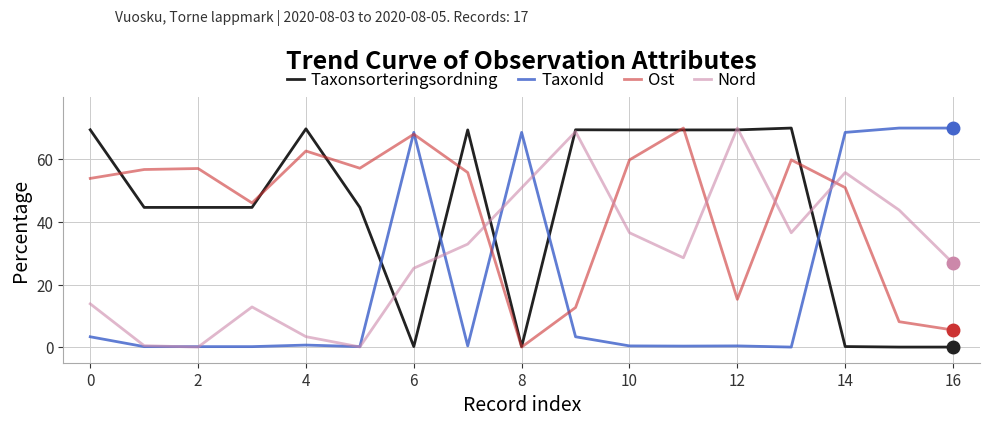

How many times do Nord and Ost cross each other?

5